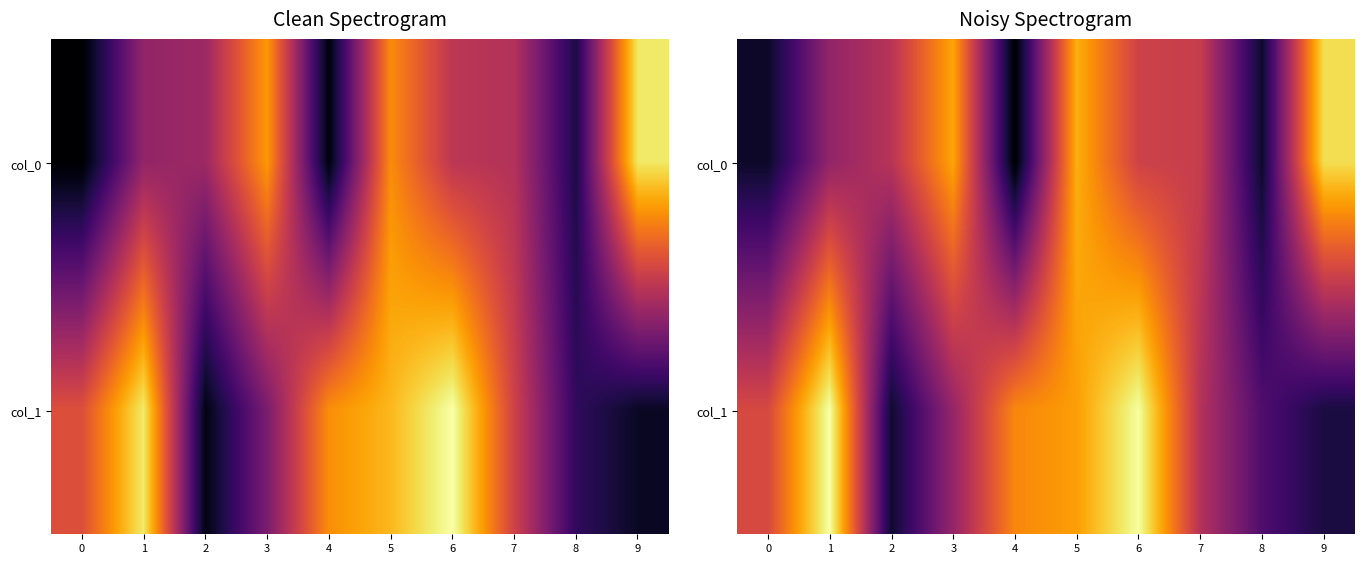

At which category does the chart reach its peak across all series?

1